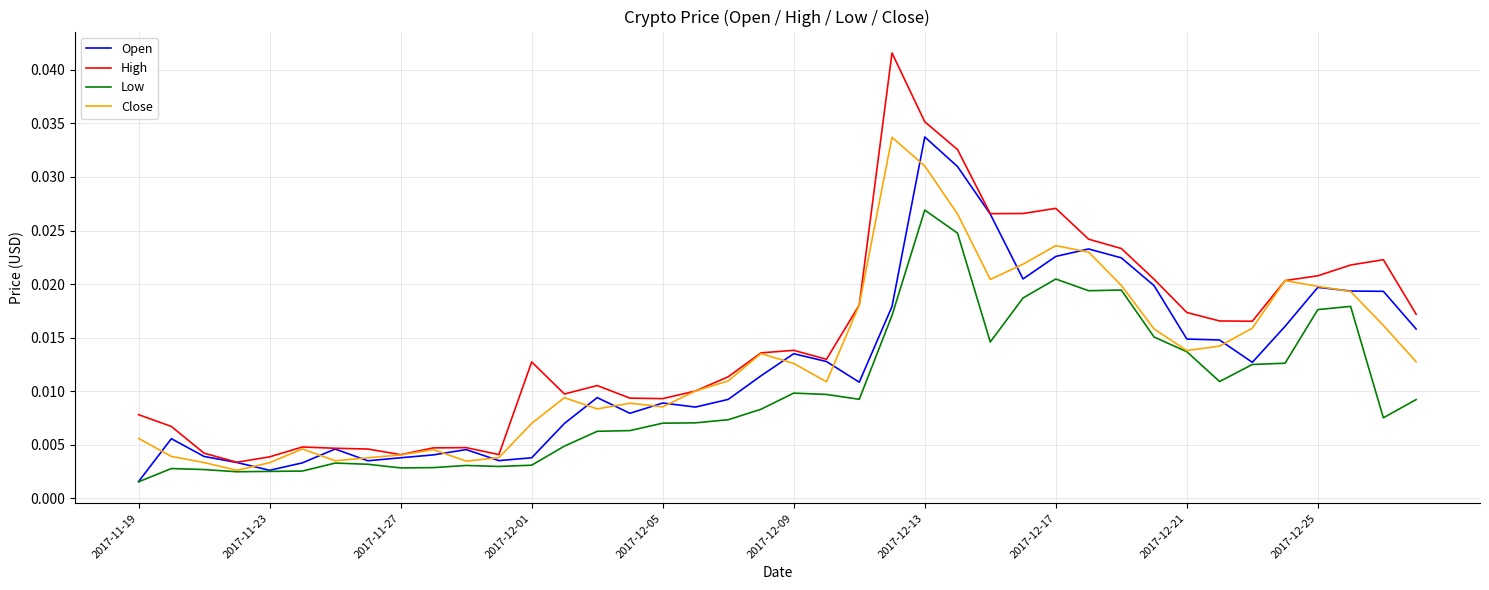

Which series has the widest spread of values?

High